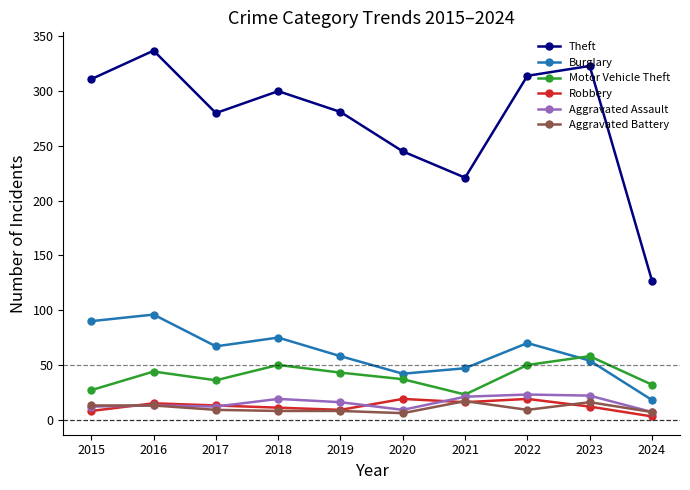

True or false: Aggravated Assault has a value of 37 at 2022.

False